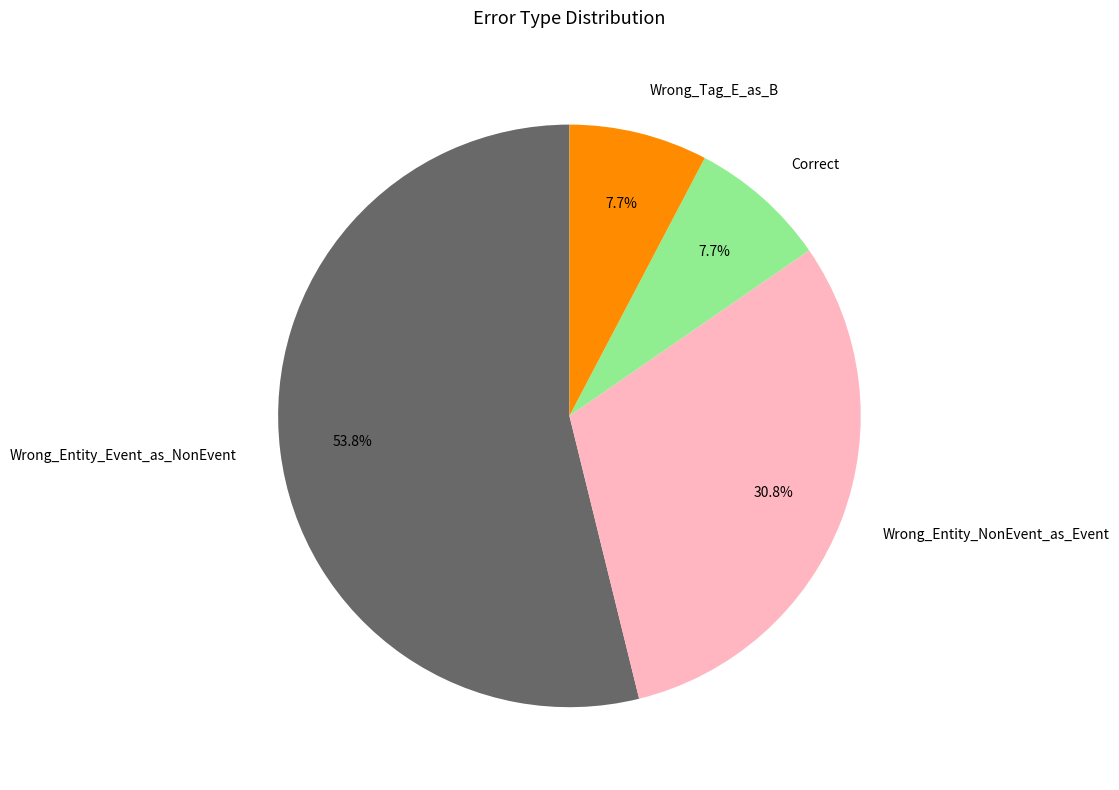

What percentage do Wrong_Entity_Event_as_NonEvent and Correct together represent?

61.5%